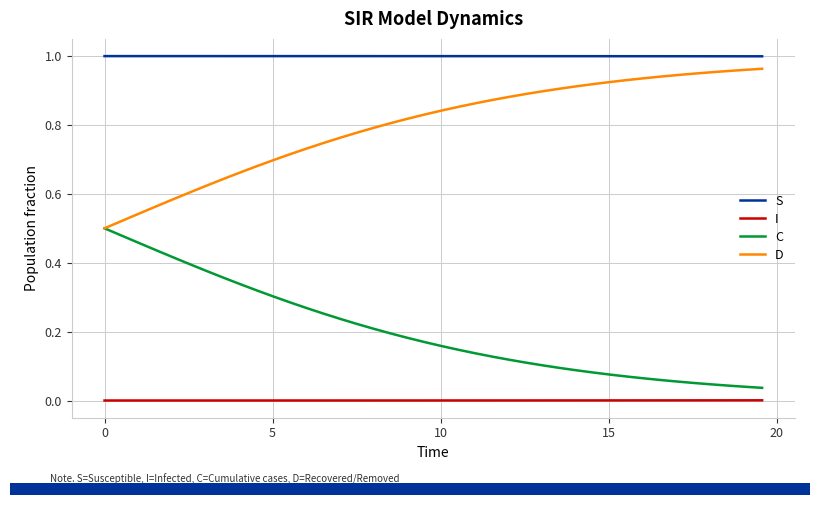

Which series has the largest total across all categories?

S